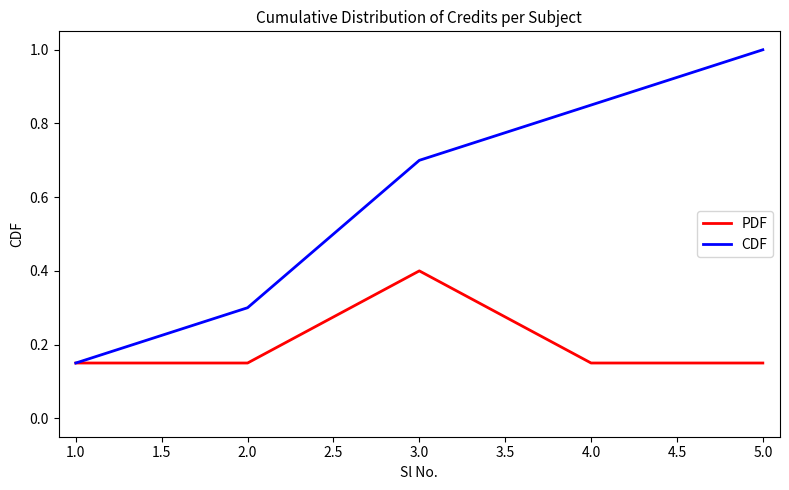

Which series changed the most between 2.0 and 4.0?

CDF